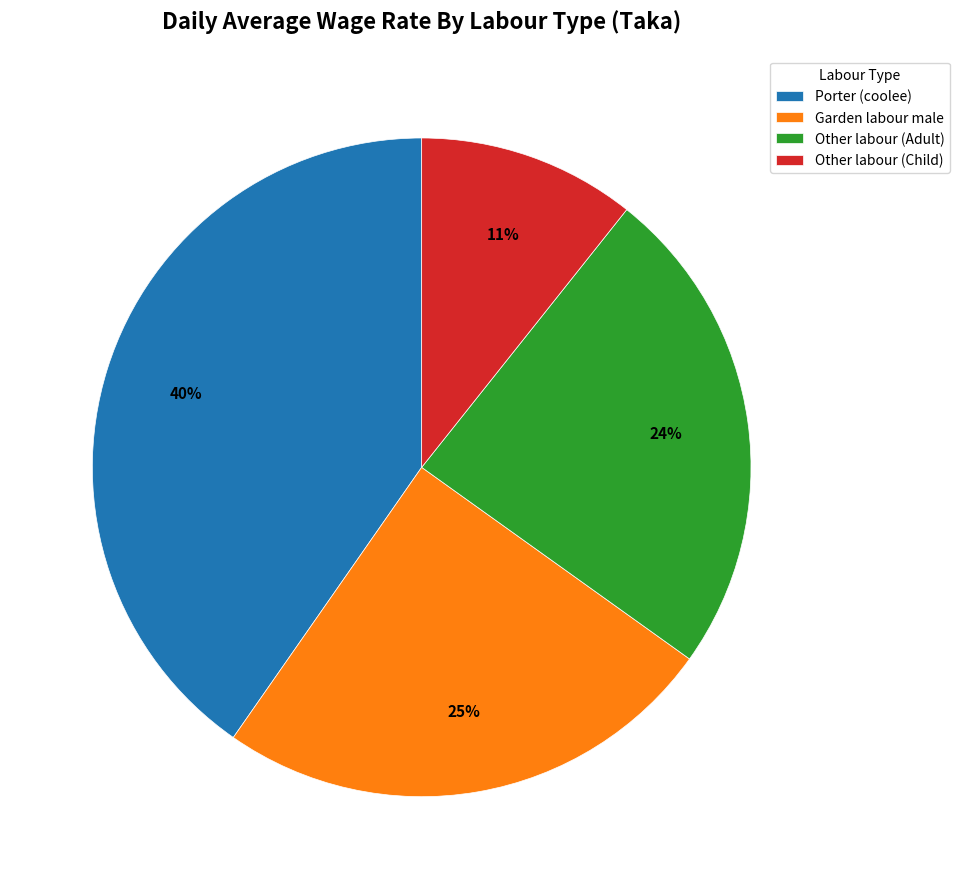

Does Garden labour male represent more than half of the total?

No